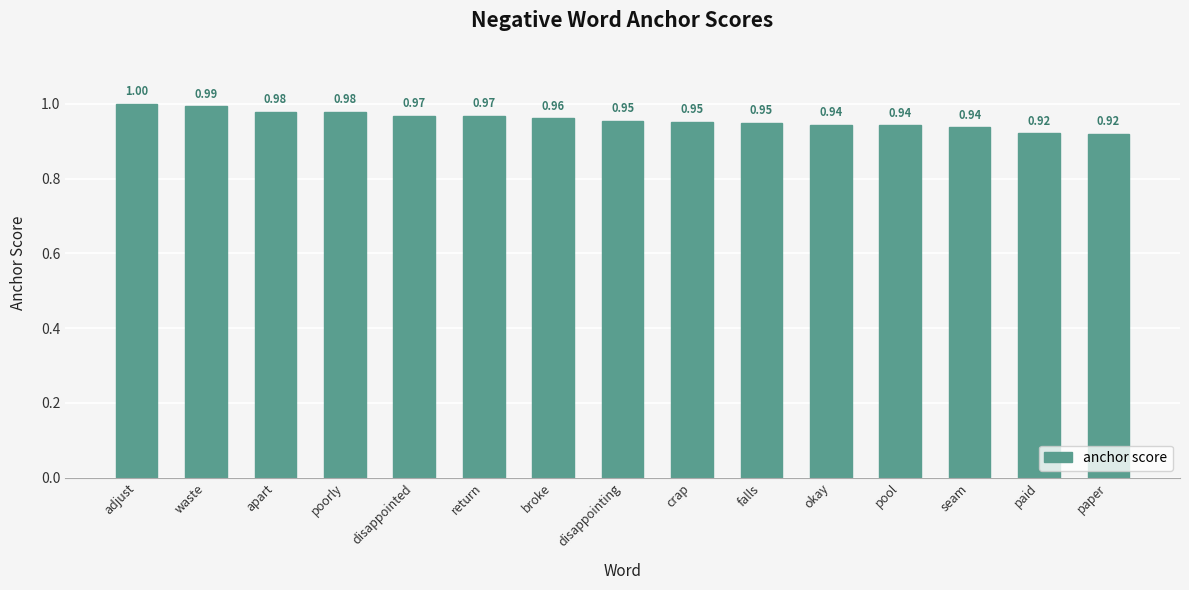

Which has a higher value, paper or falls?

falls